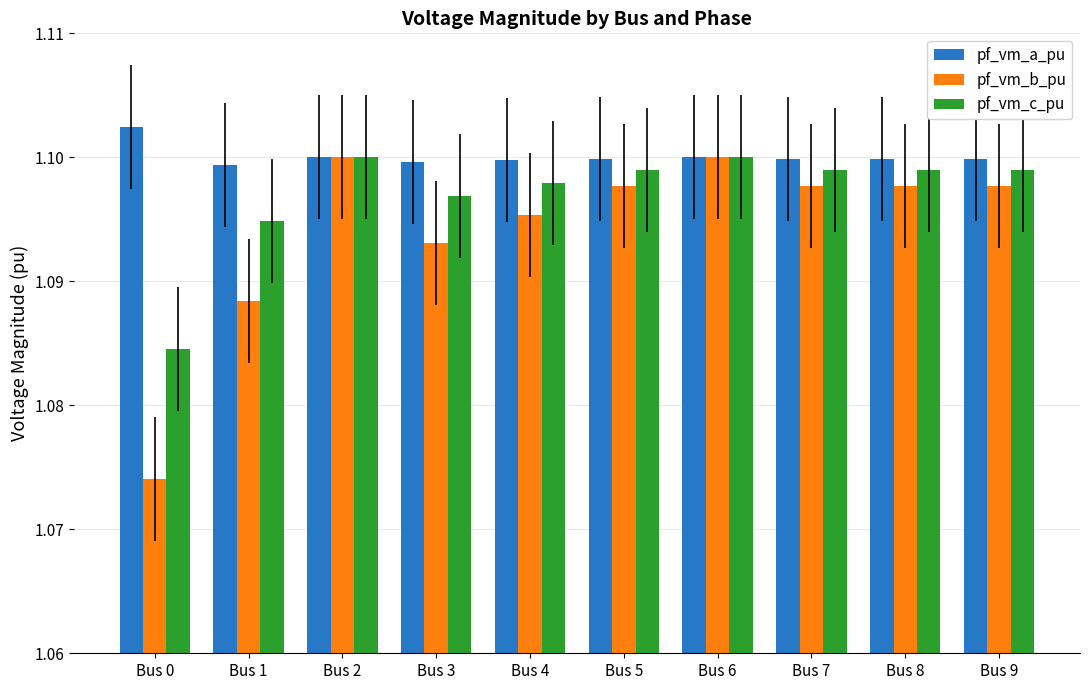

List the series in order of their overall mean, lowest first.

pf_vm_b_pu, pf_vm_c_pu, pf_vm_a_pu